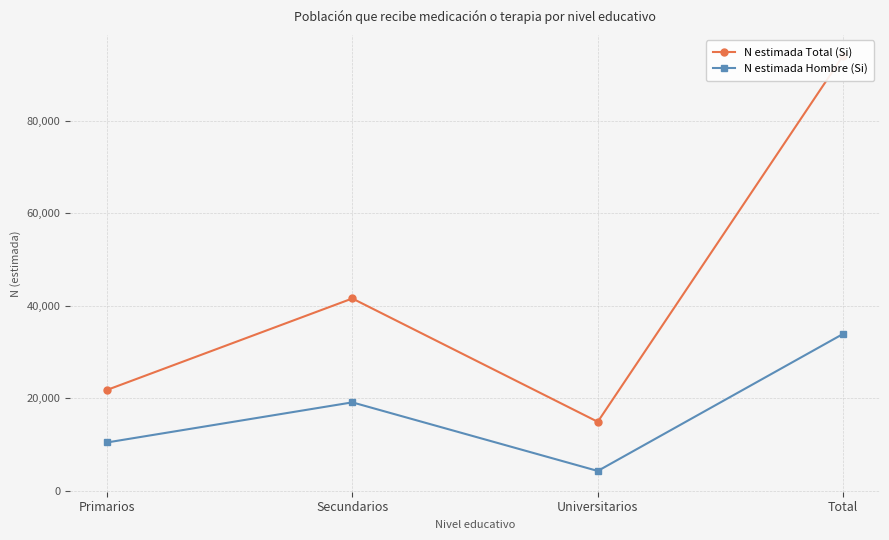

Reading left to right, transcribe all the data shown in this chart.

N estimada Total (Si): 21827	41604	14949	94099
N estimada Hombre (Si): 10479	19152	4325	33956